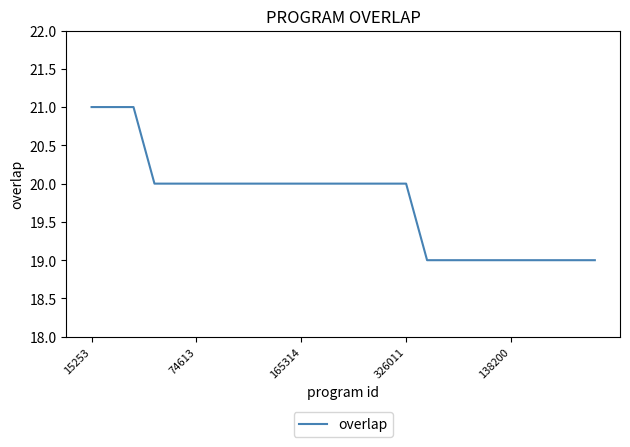

What is the greatest value displayed?

21